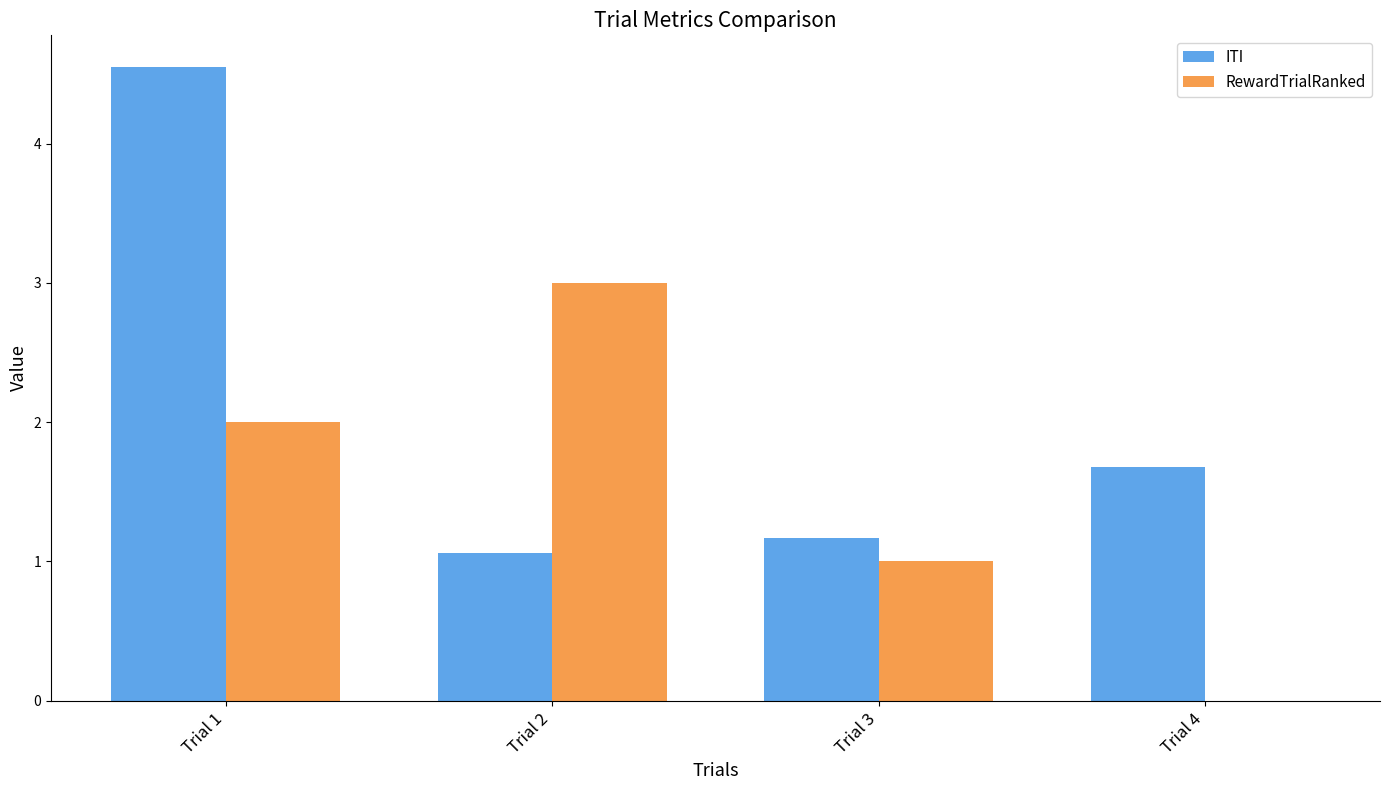

Which category has the highest value in the ITI series?

Trial 1